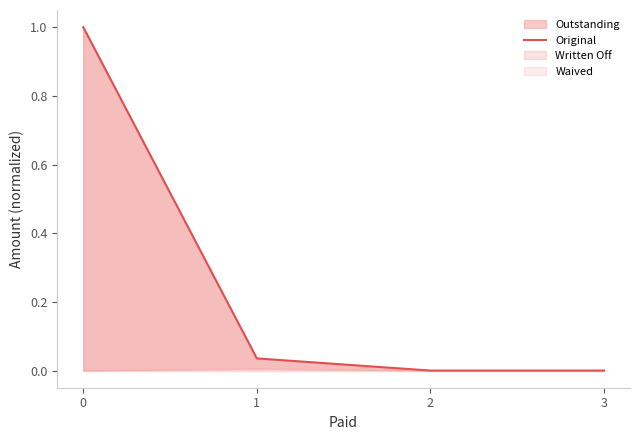

The value at 0 is 0.5. True or false?

False